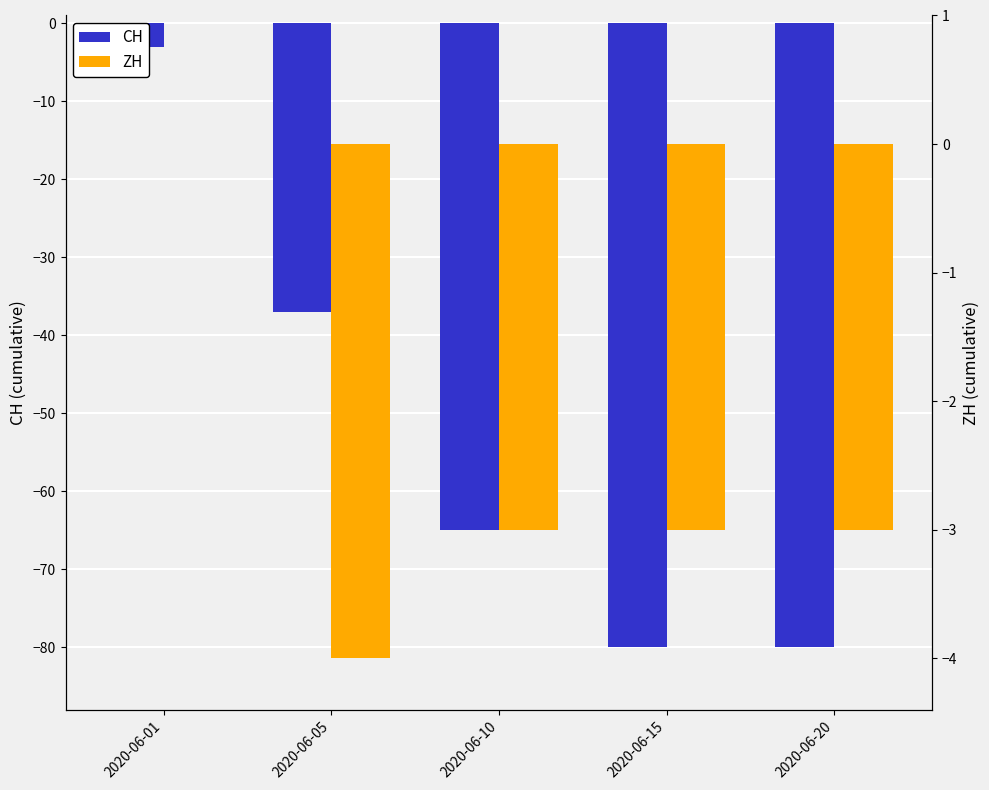

Is the value of ZH at 2020-06-05 greater than the value of CH at 2020-06-15?

Yes